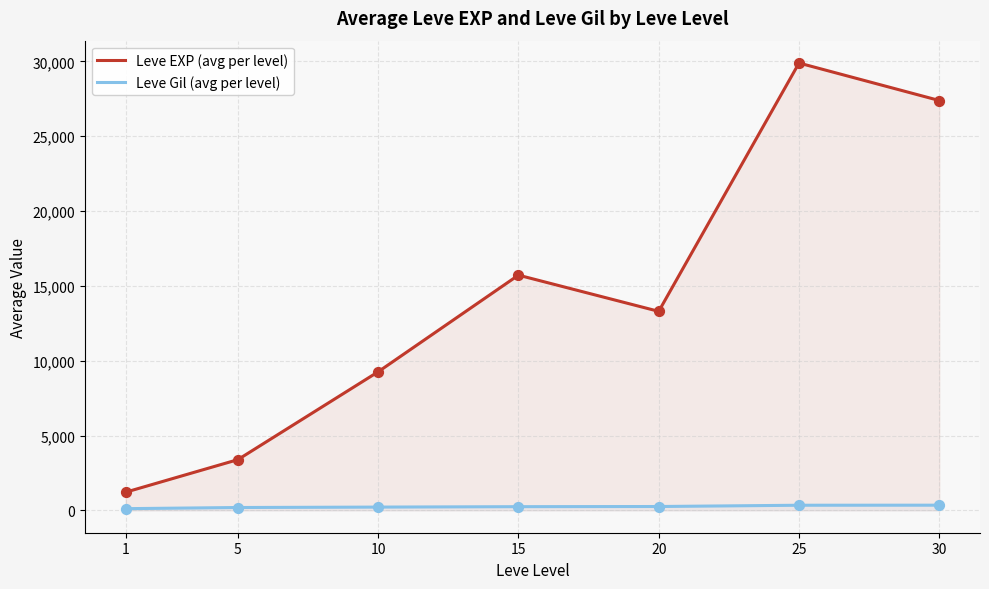

Is the value of Leve EXP (avg per level) at 25 greater than the value of Leve Gil (avg per level) at 10?

Yes